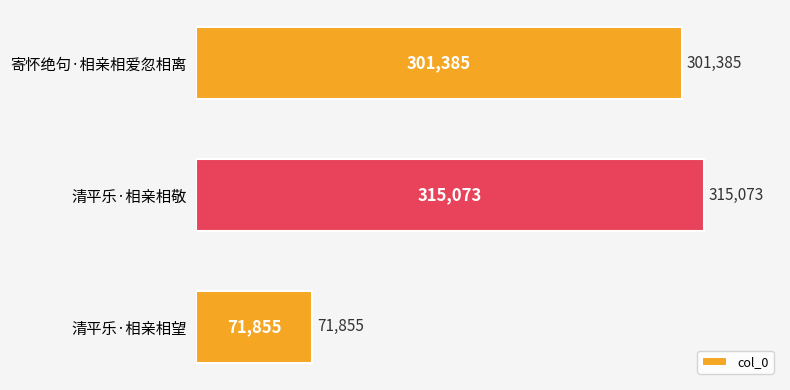

How many data points are less than 301385?

1